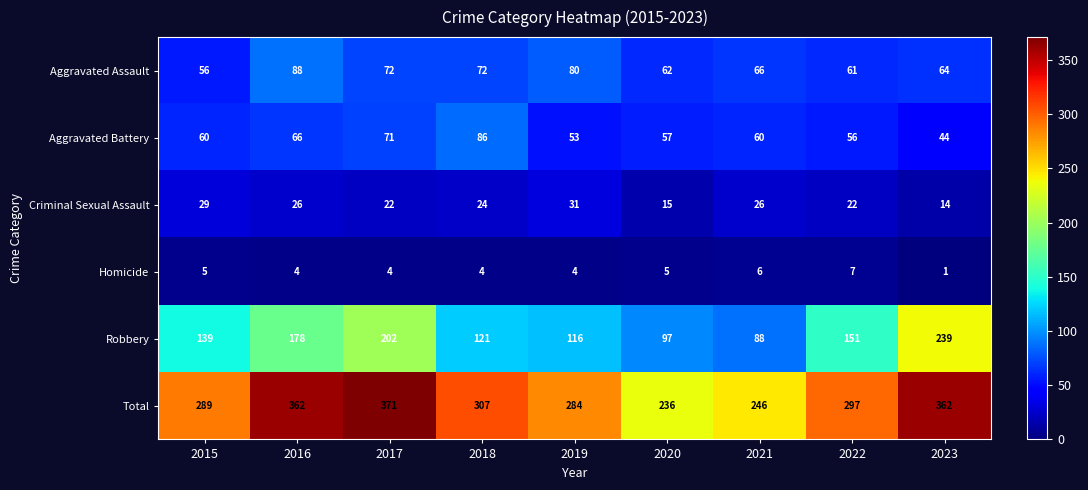

What is the sum of all Criminal Sexual Assault values?

209